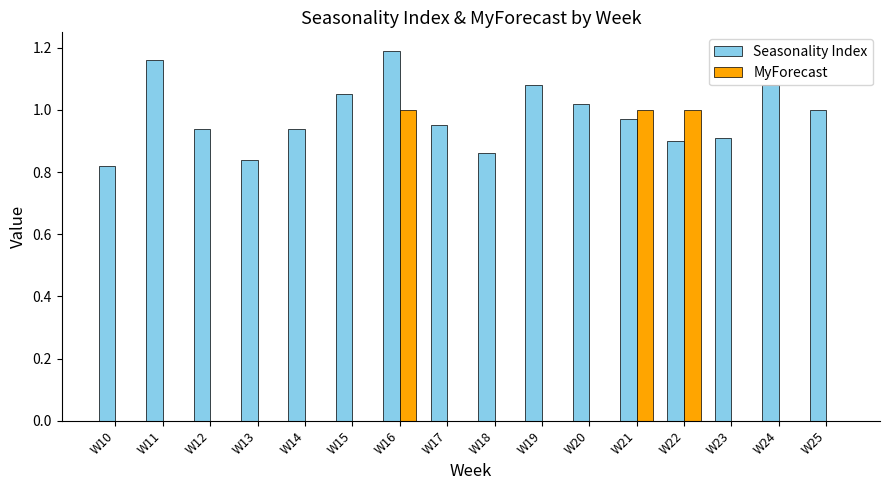

Count the number of data series in this chart.

2